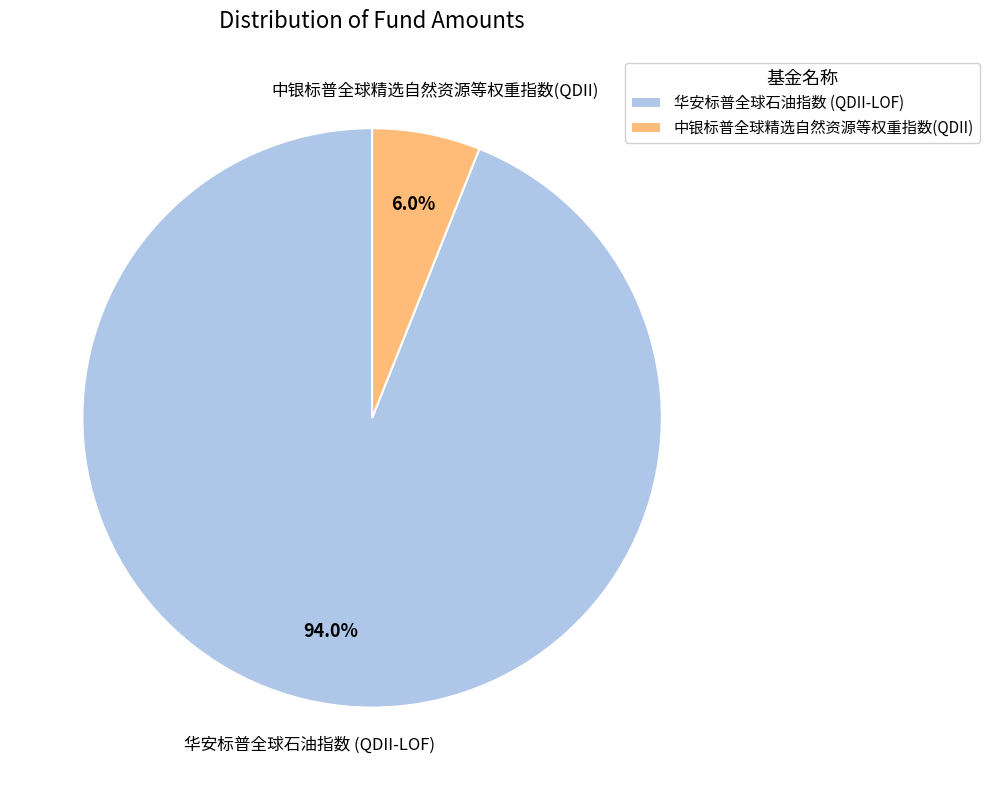

True or false: 中银标普全球精选自然资源等权重指数(QDII) accounts for 1% of the total.

False